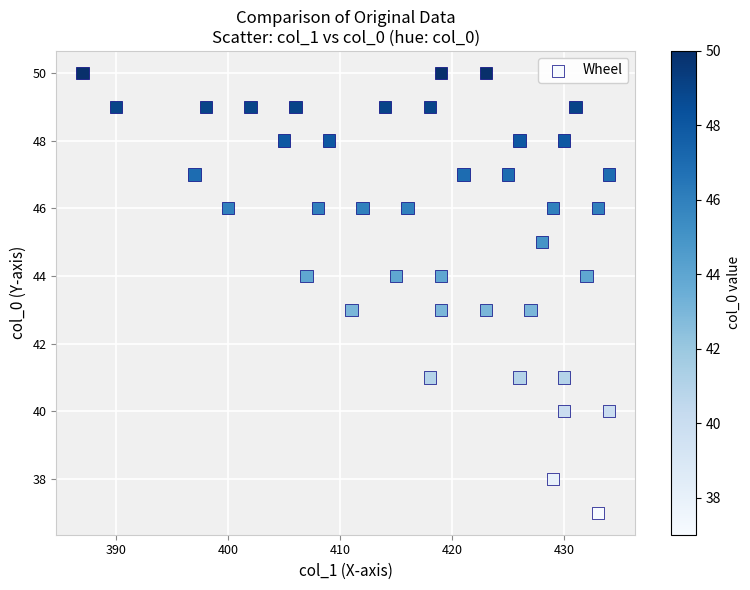

What is the range of X values (max minus min)?

47